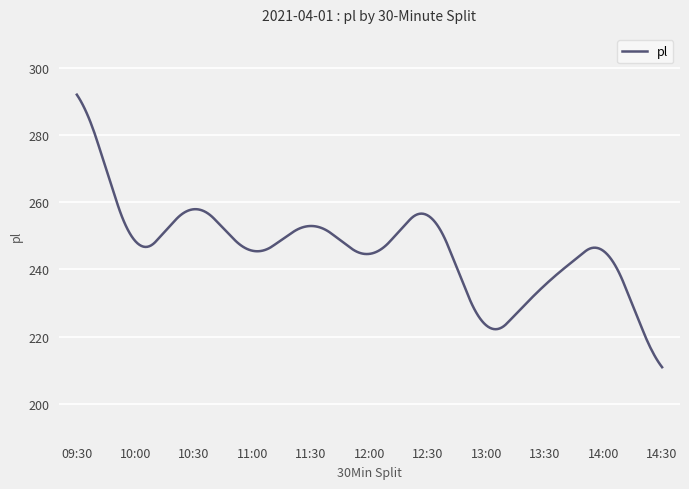

What is the difference between the maximum and minimum values?

81.0